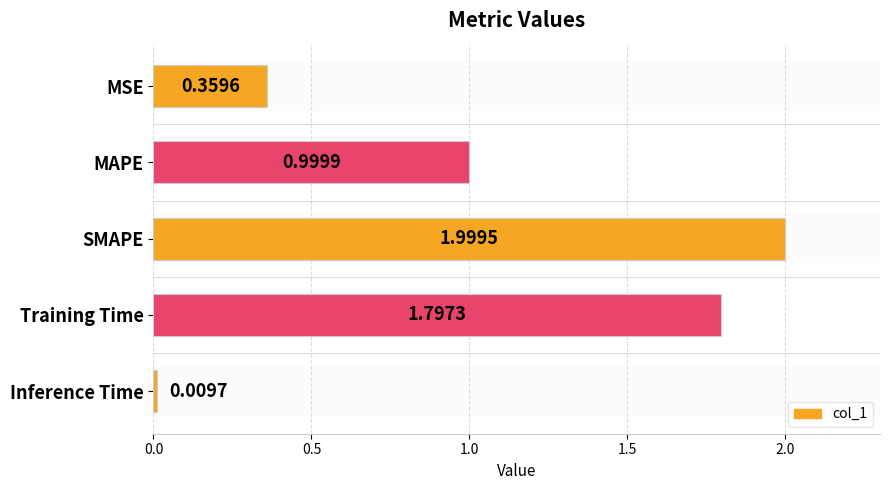

What is the change in value from MAPE to Inference Time?

-1.0